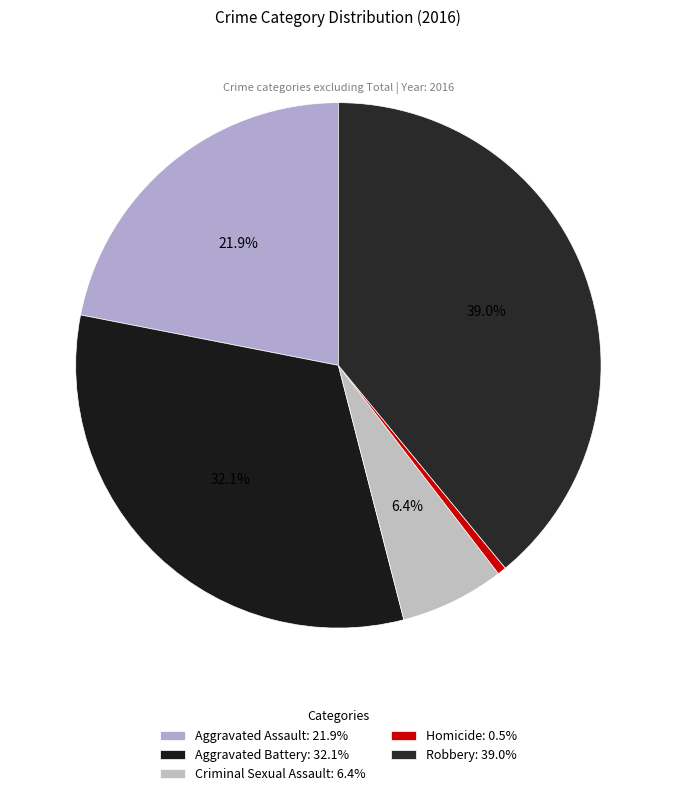

Is there any slice that represents more than half of the pie?

No